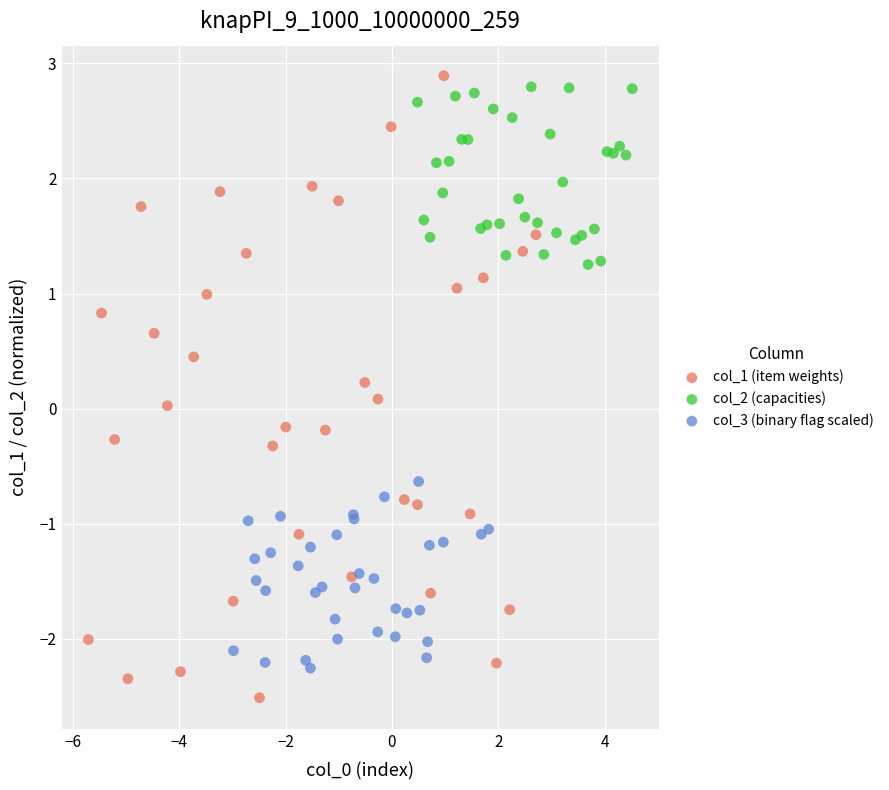

Which series has the widest spread of Y values?

col_1 (item weights)